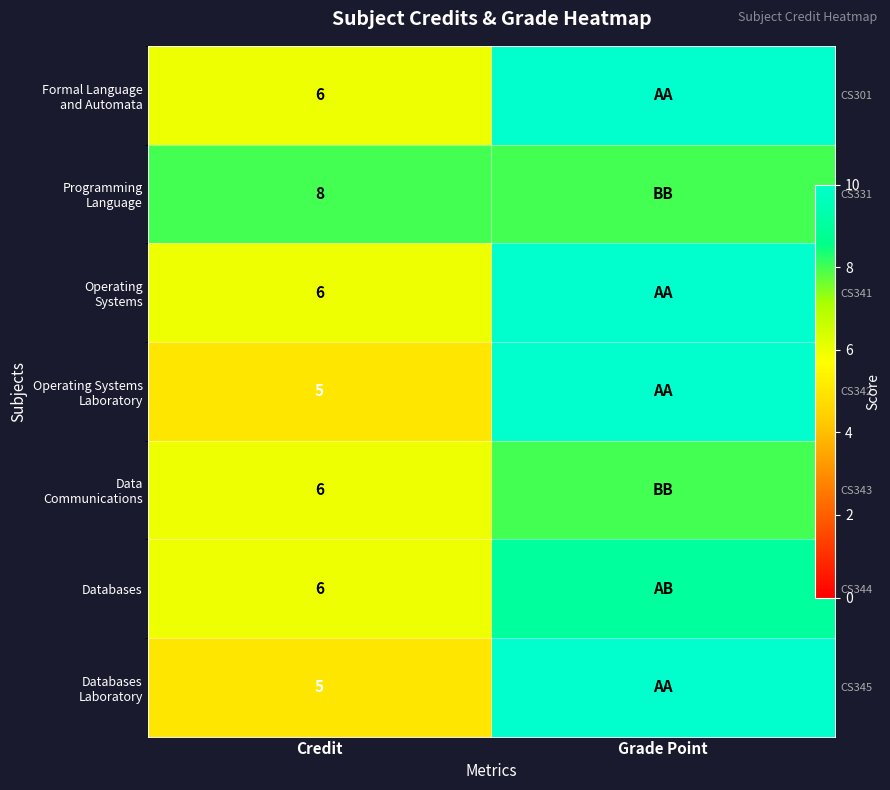

Between Grade Point and Credit, which is larger?

Grade Point